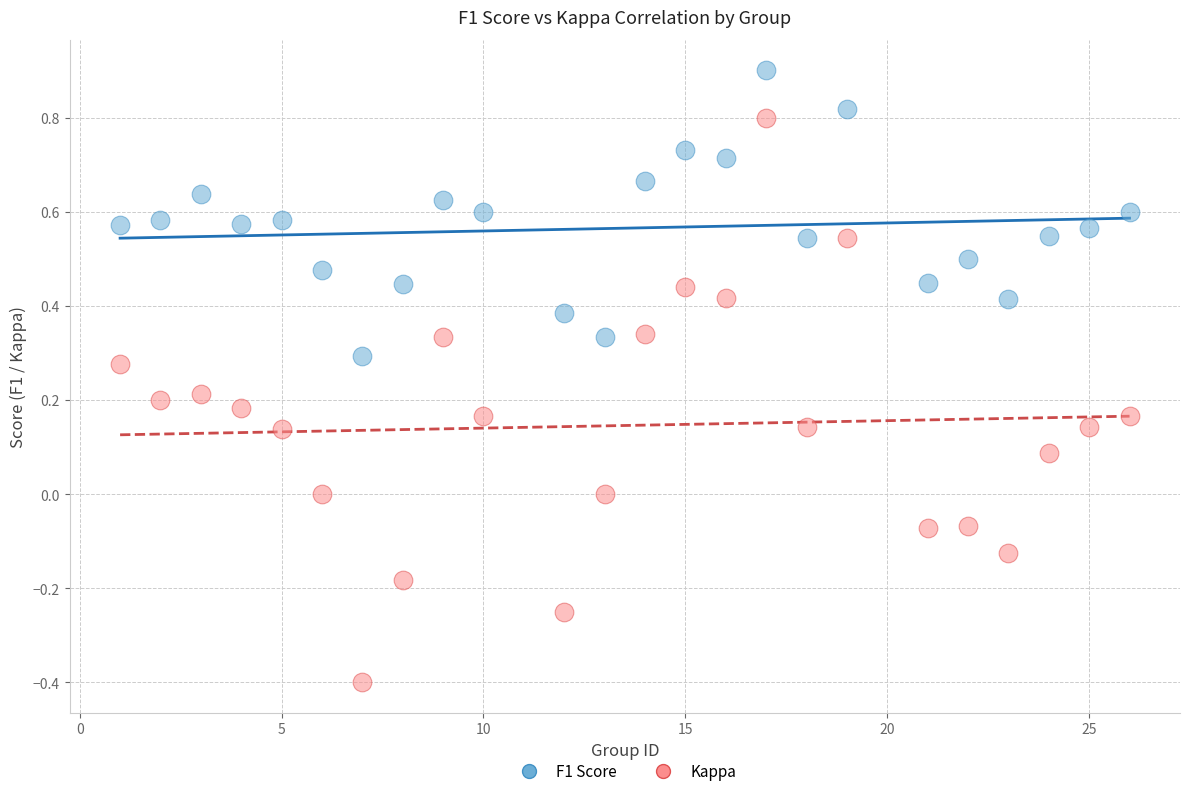

Which series reaches the maximum Y coordinate?

F1 Score